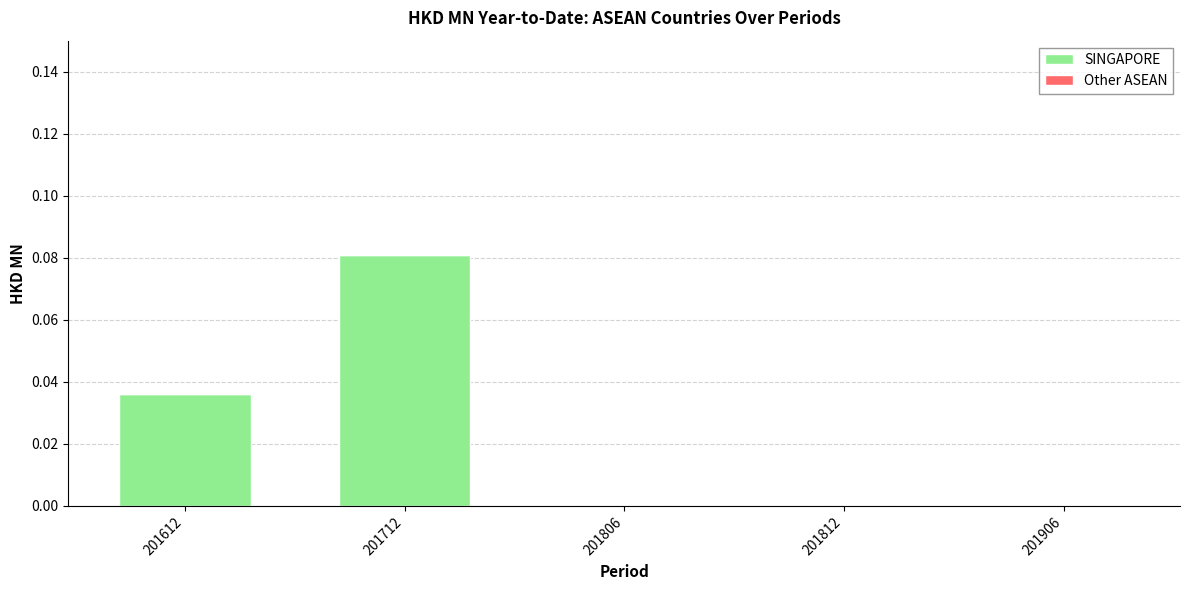

The value at 201812 is -0.1. True or false?

False